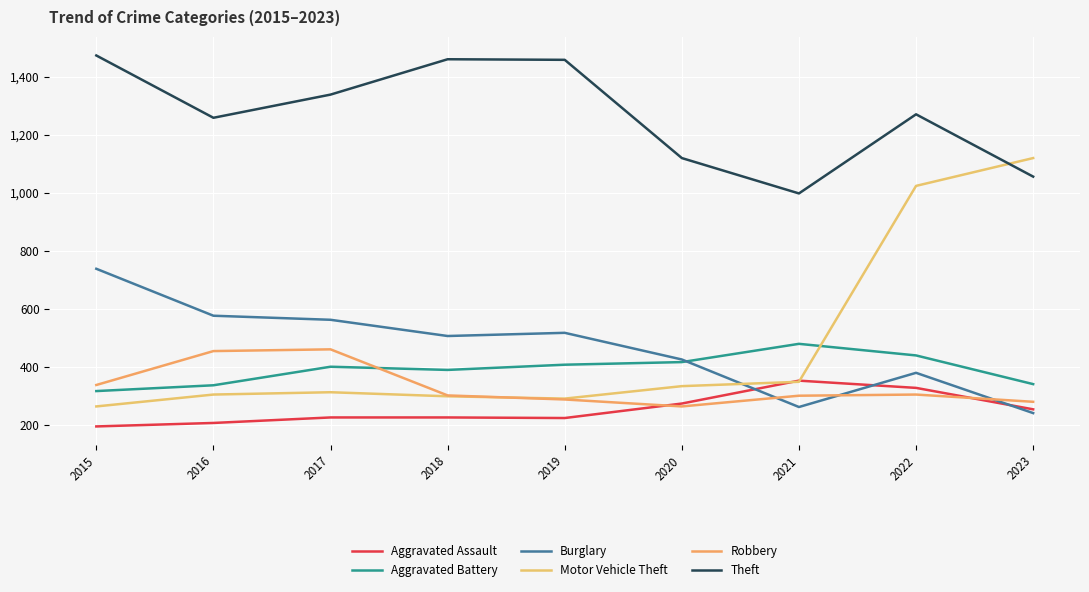

Which category has the highest value in the Burglary series?

2015